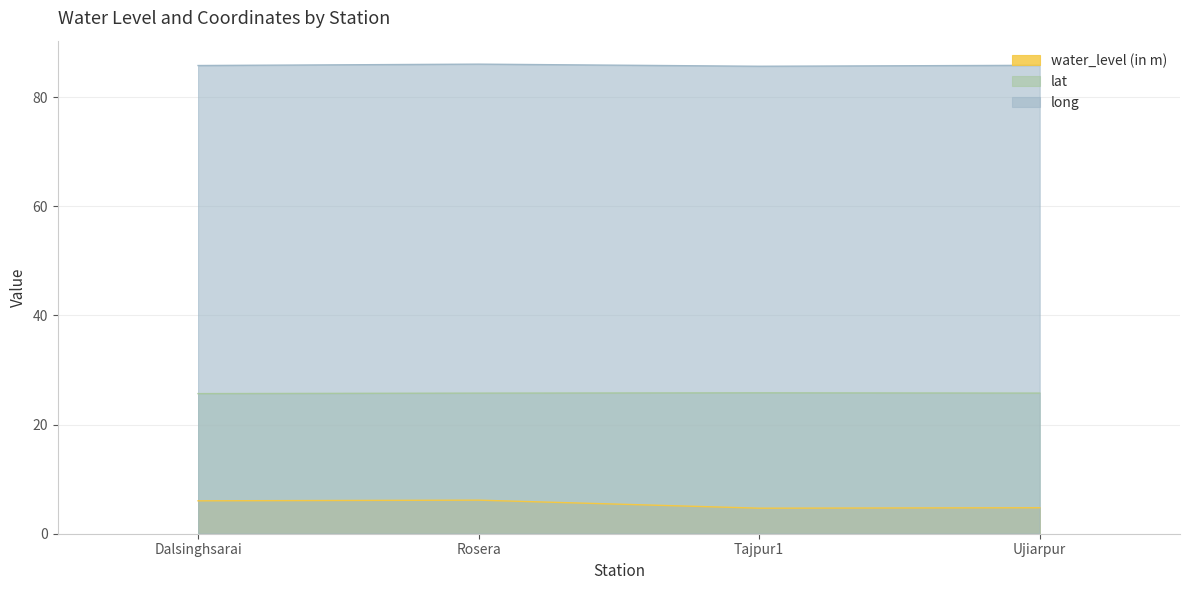

True or false: long and water_level (in m) cross at least once.

False